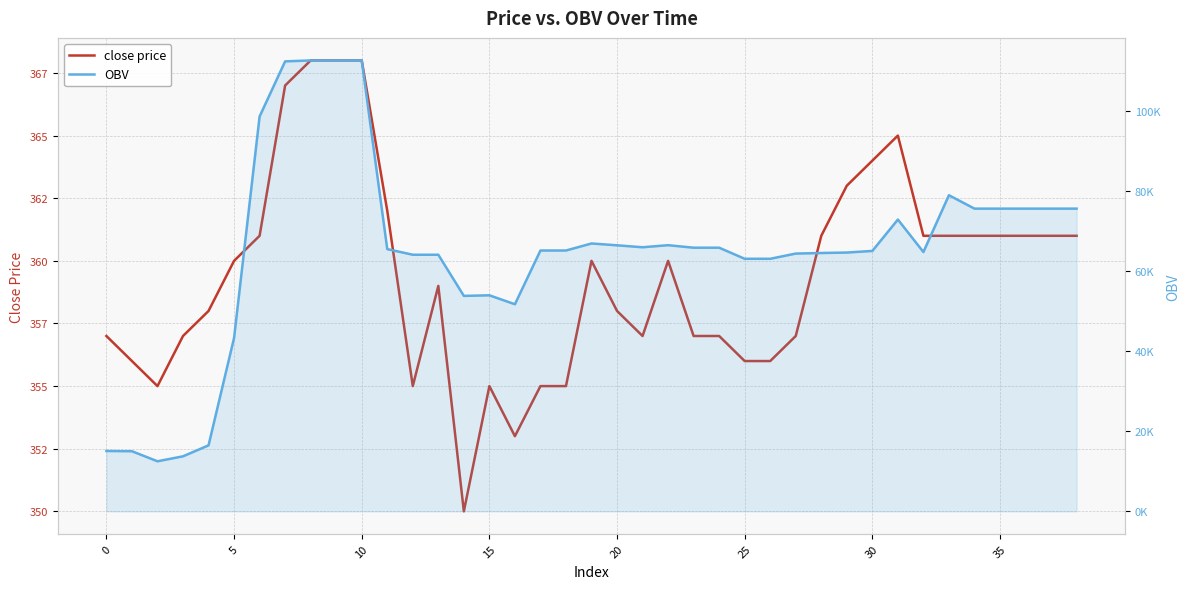

How many distinct data groups are displayed?

2